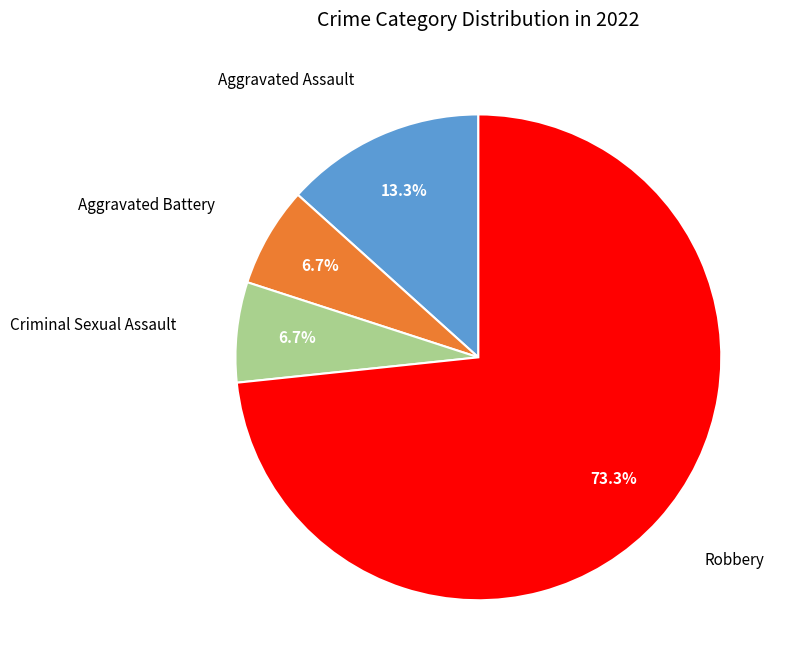

How many segments does this pie chart have?

4